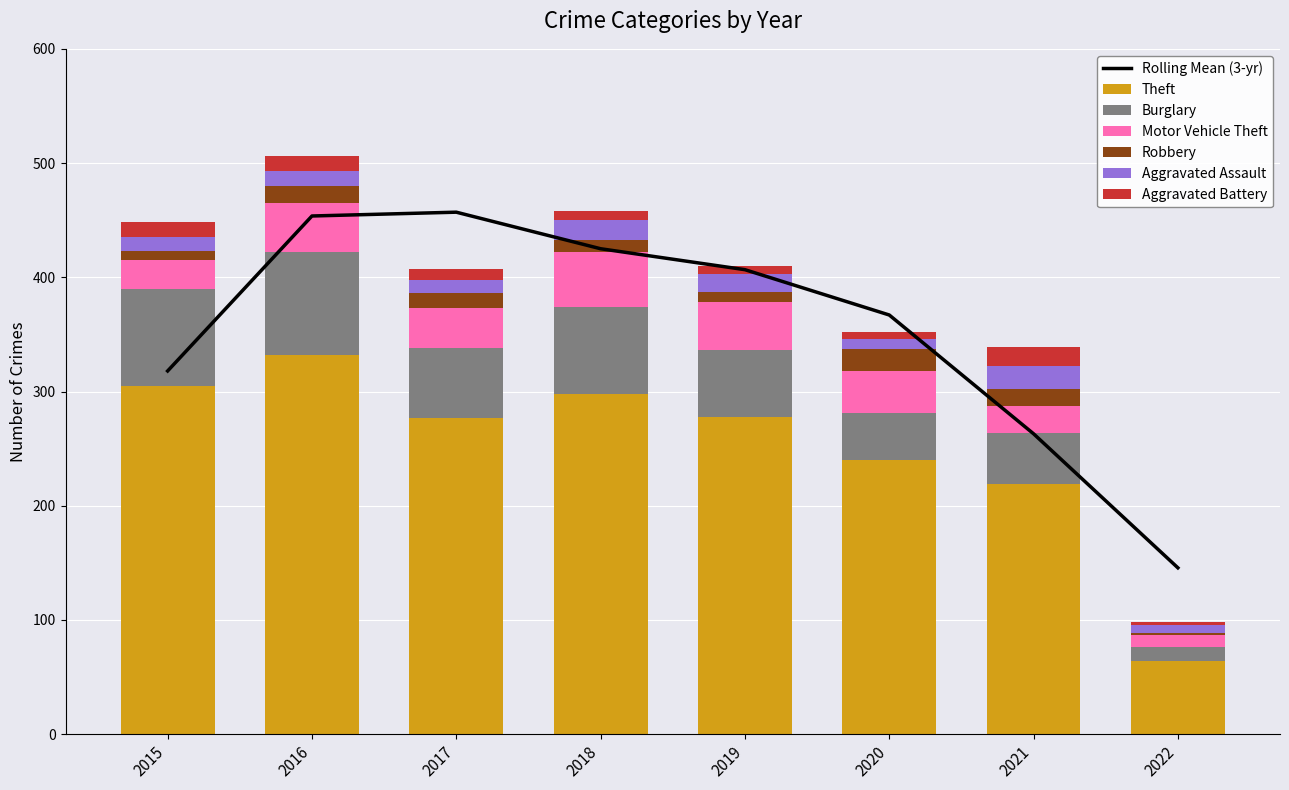

How many bars are there in each group?

6